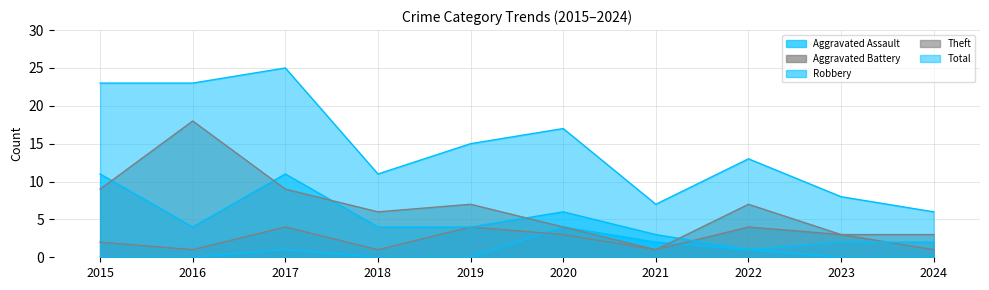

How many series are shown in this chart?

5